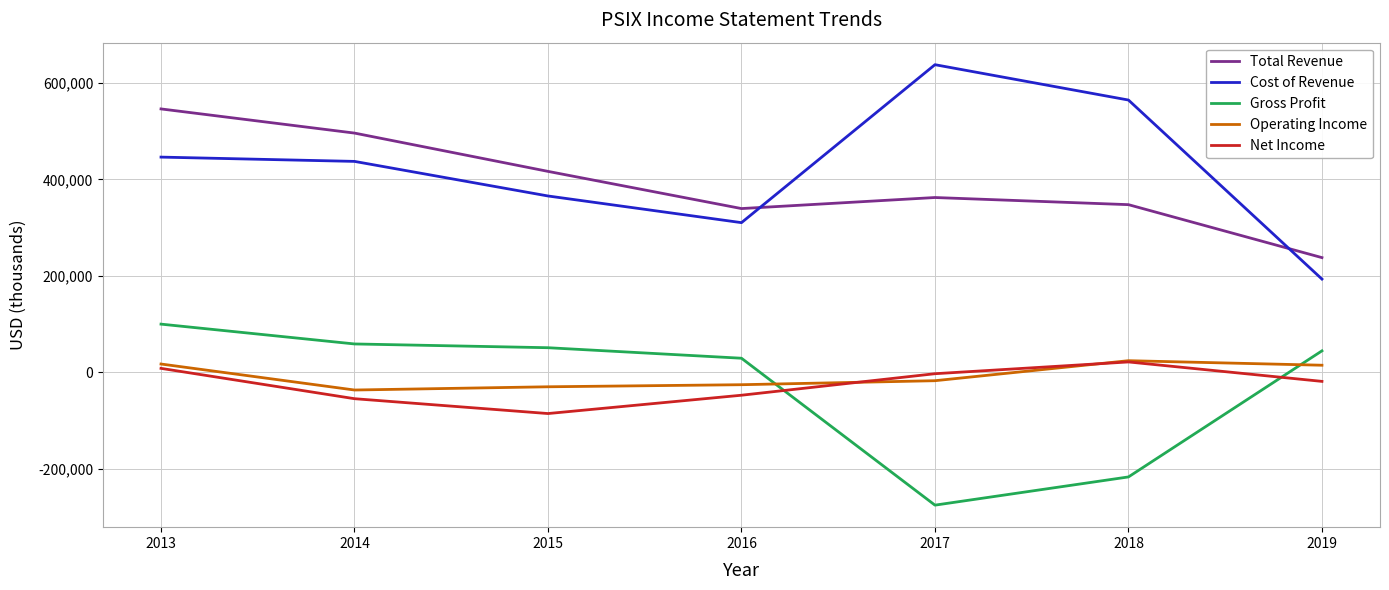

Between 2014 and 2018, which series saw the biggest shift?

Gross Profit